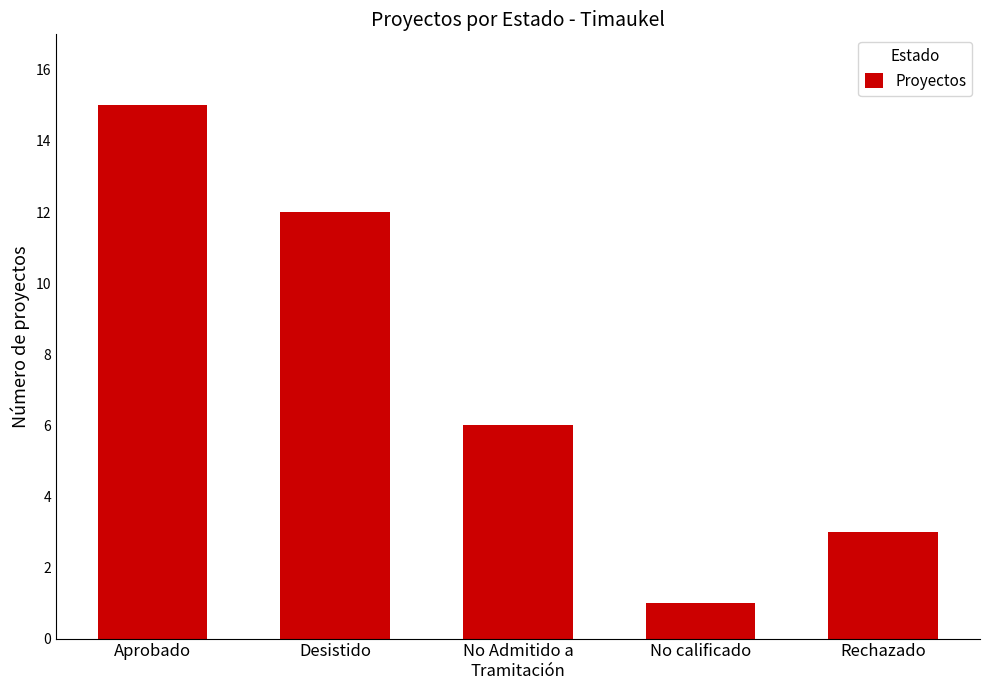

Is it true that the value at No Admitido a
Tramitación is 10?

False